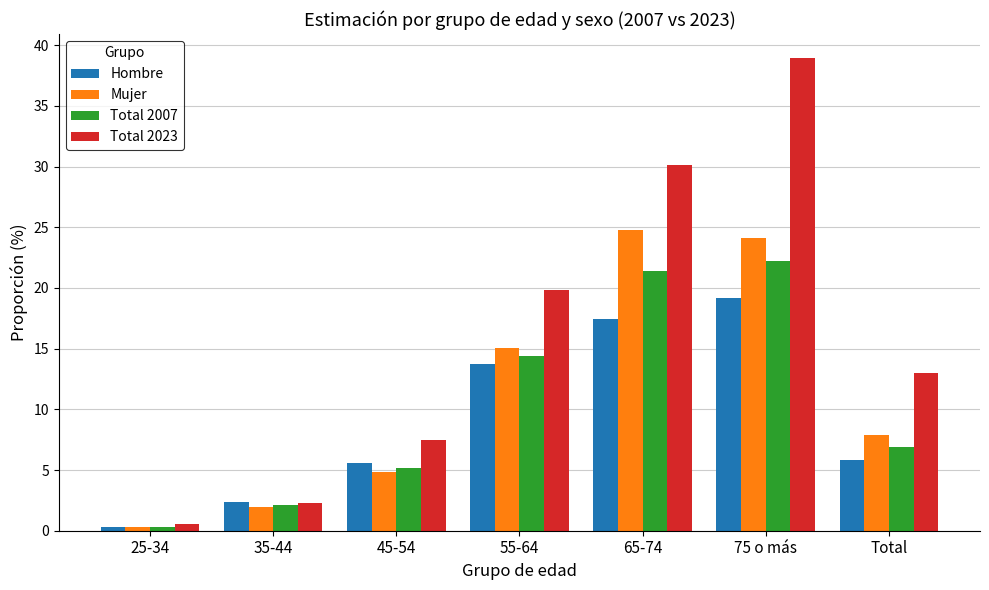

What position from the right is 55-64?

4